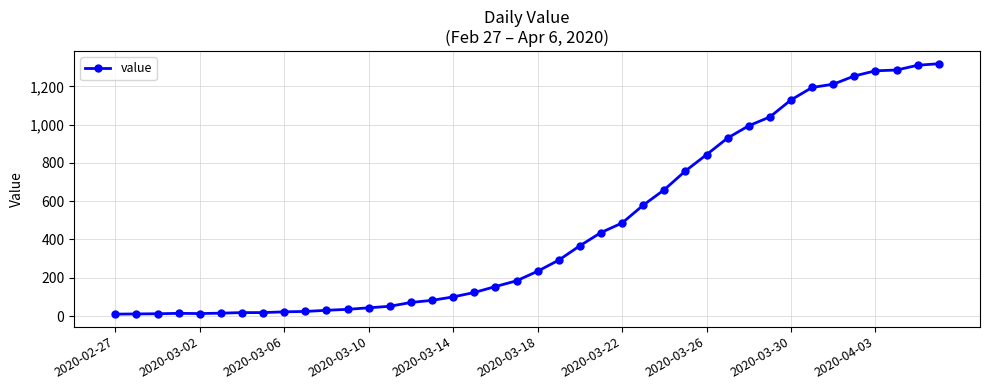

What is the difference between the maximum and second lowest values?

1307